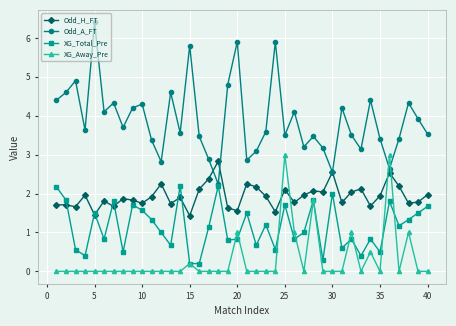

Which series has the largest total across all categories?

Odd_A_FT